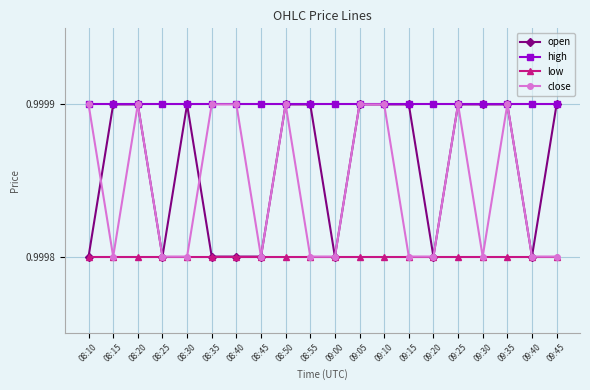

What is the label of the 3rd point from the left?

08:20